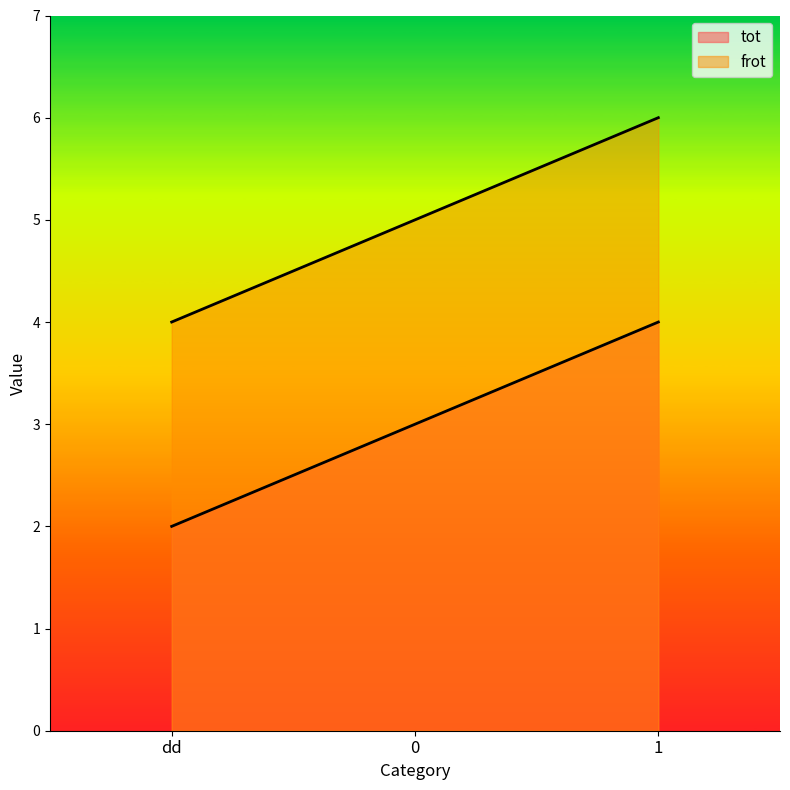

What is the total value across all series at 0?

8